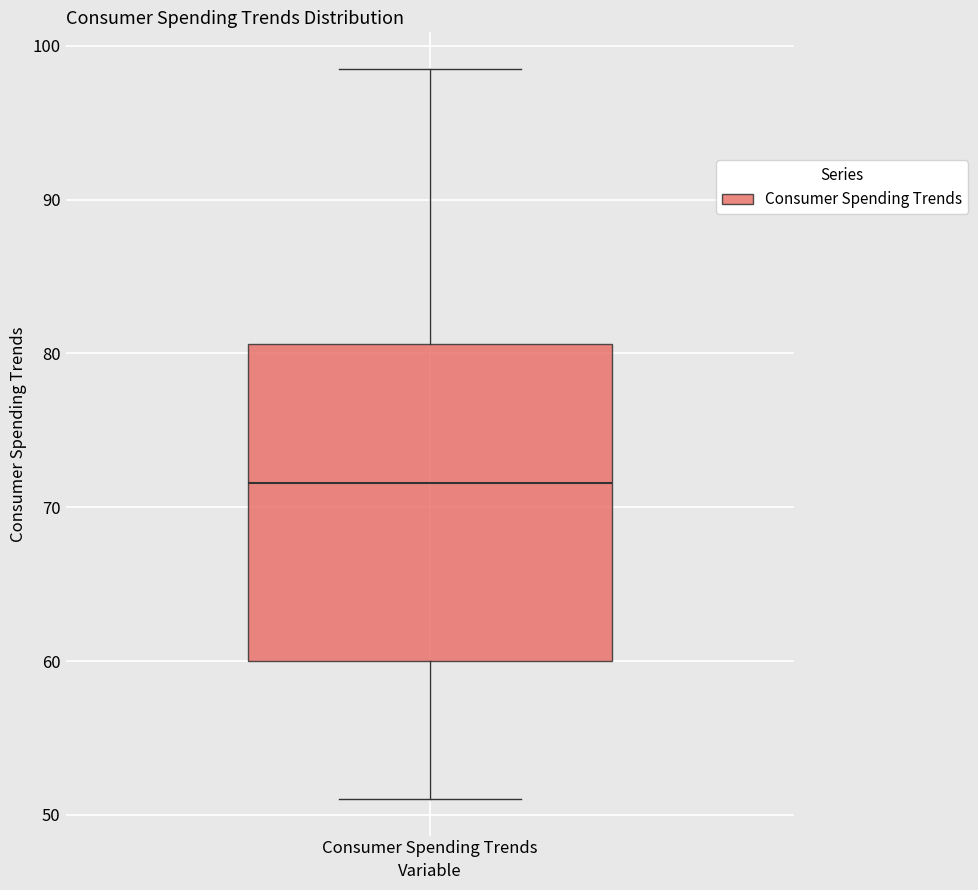

Where is the lower edge of the box for Consumer Spending Trends on the y-axis? The values are not printed on the chart, so give them approximately, as read against the axis.

60